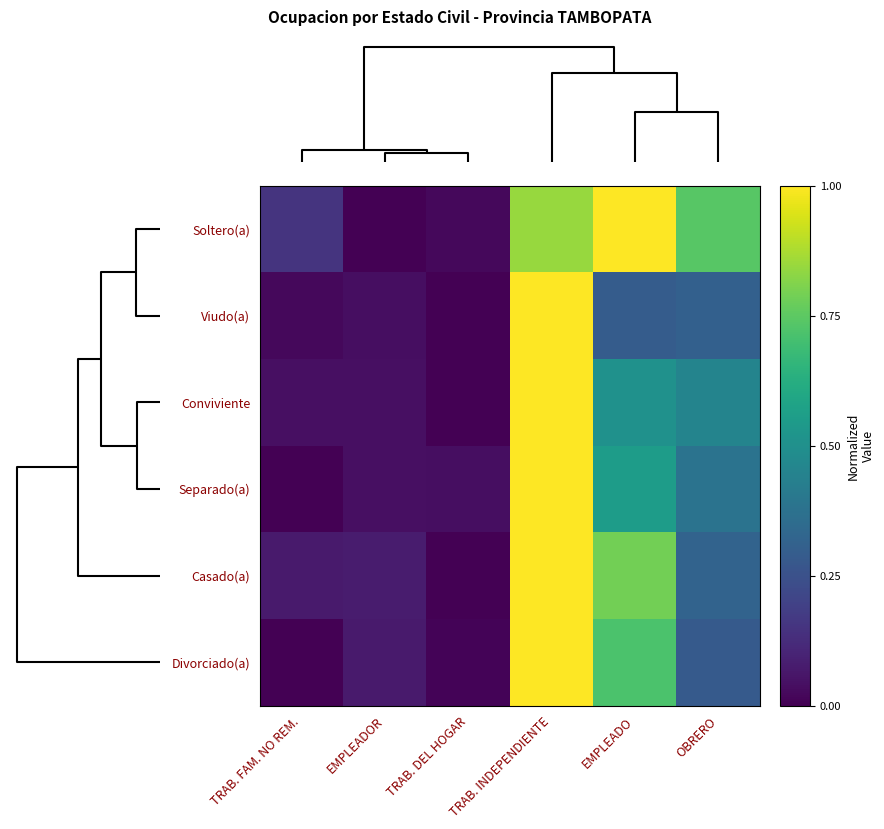

At which category does the chart reach its peak across all series?

EMPLEADO